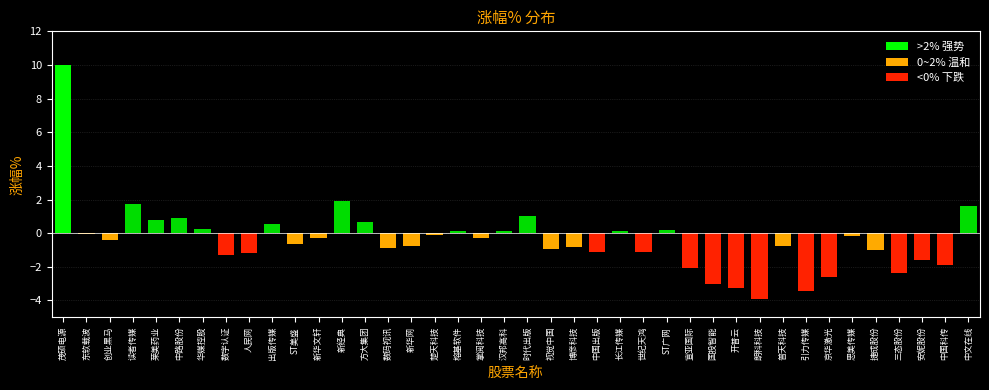

What is the average value?

-0.4